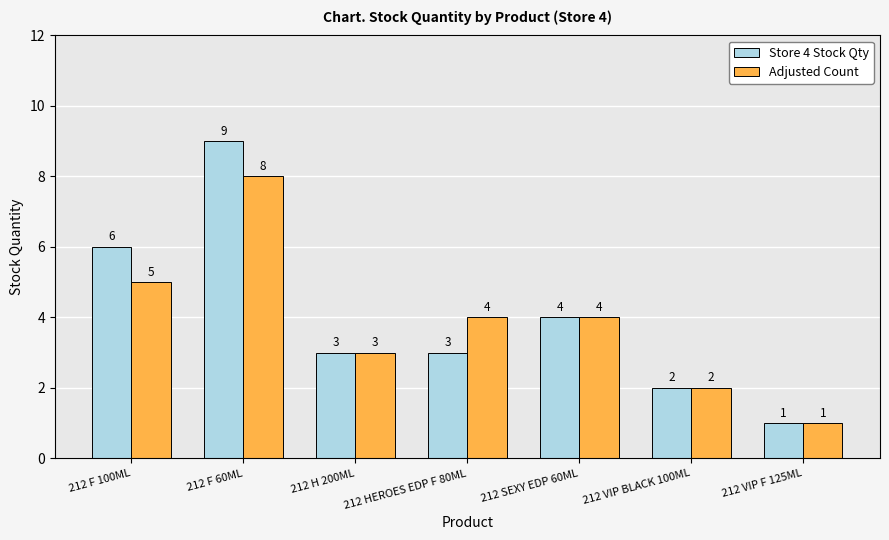

What is the sum of the Store 4 Stock Qty values at 212 F 100ML and 212 F 60ML?

15